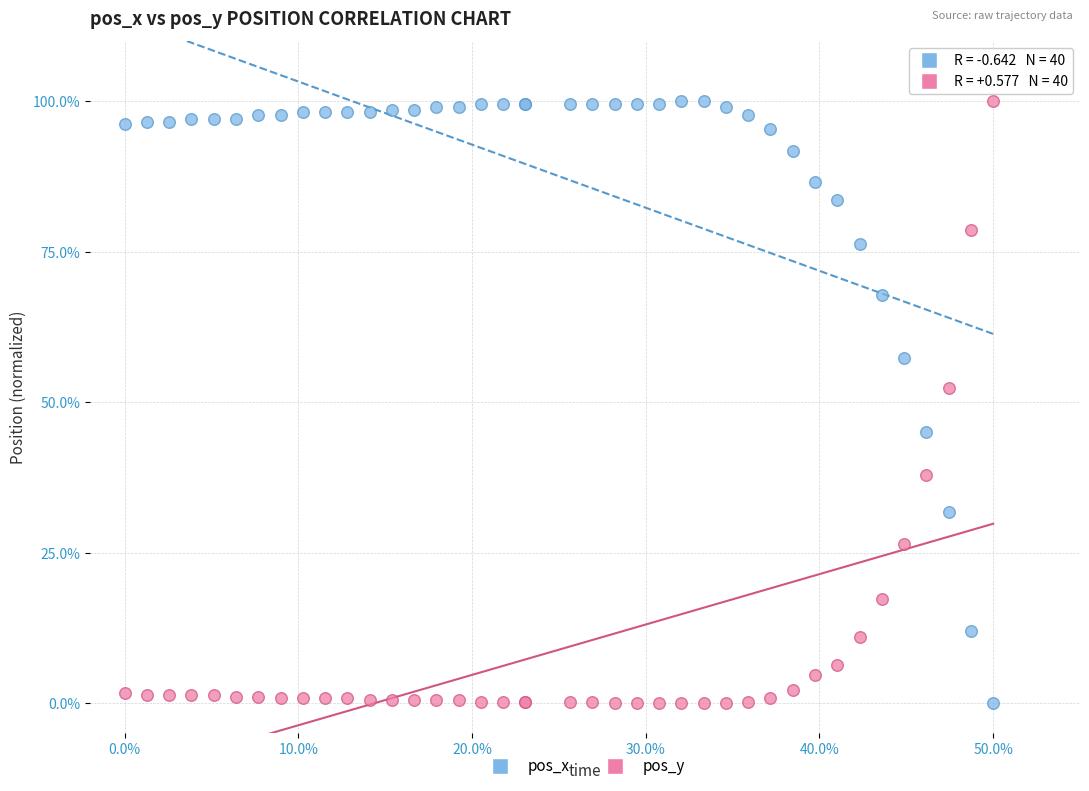

Across all series, what Y value is closest to 50?

52.4